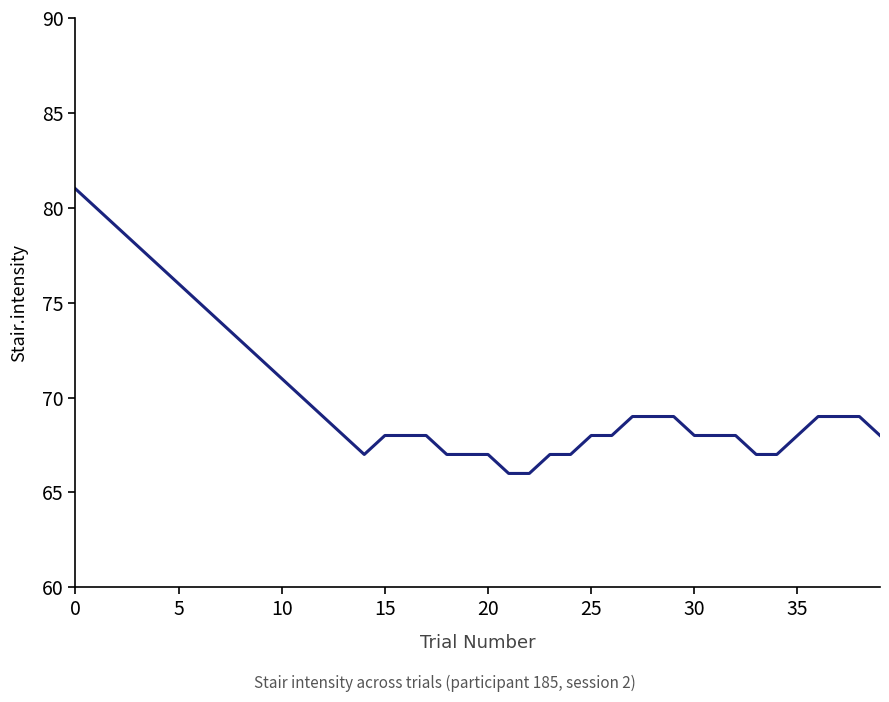

What is the difference between the maximum and minimum values?

15